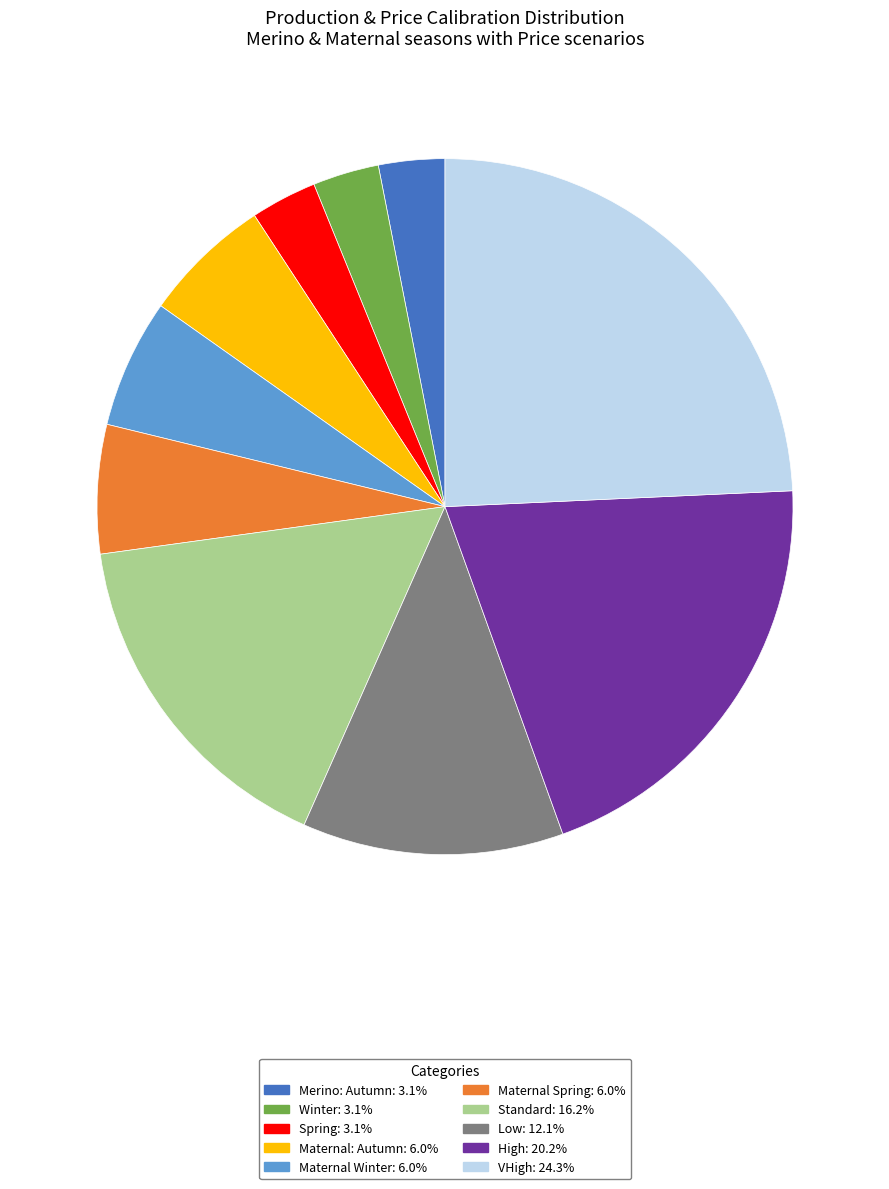

Combined, do VHigh and Standard account for over 50%?

No